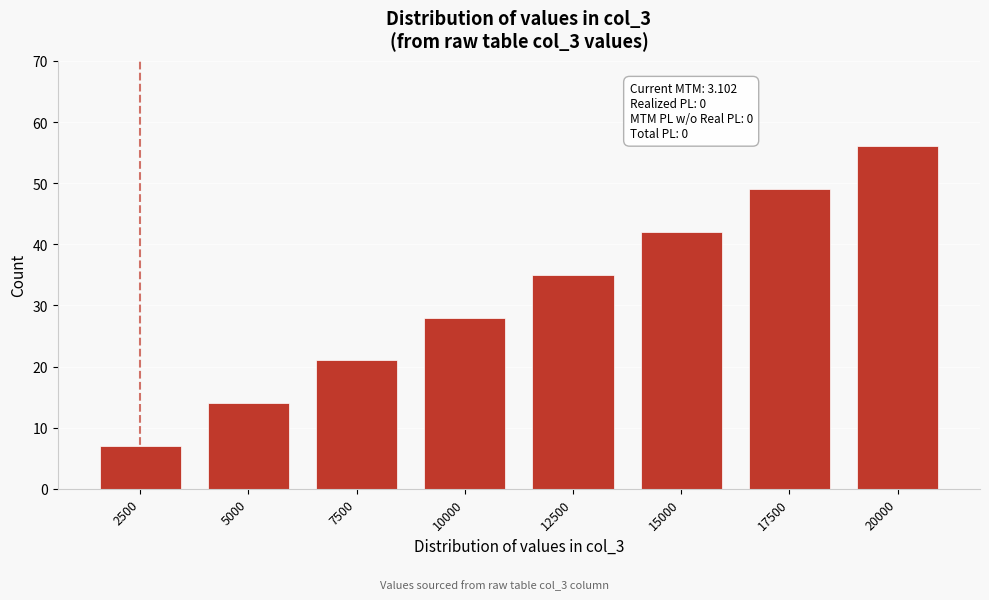

Reading left to right, what are all the values shown in this chart?

7	14	21	28	35	42	49	56